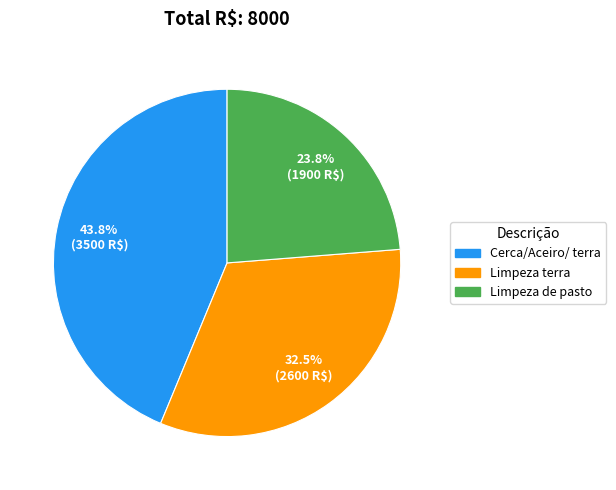

Rank the categories by value from lowest to highest.

Limpeza de pasto, Limpeza terra, Cerca/Aceiro/ terra